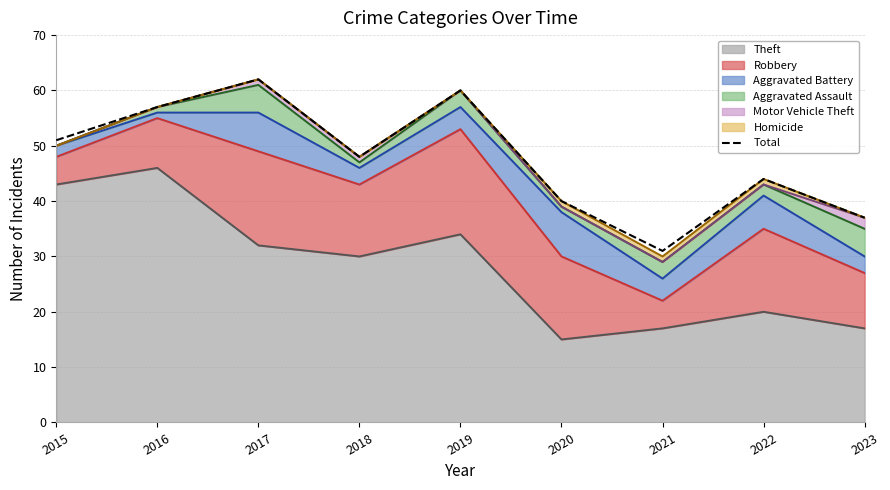

What is the ratio of the value at 2020 to the value at 2022?

0.9